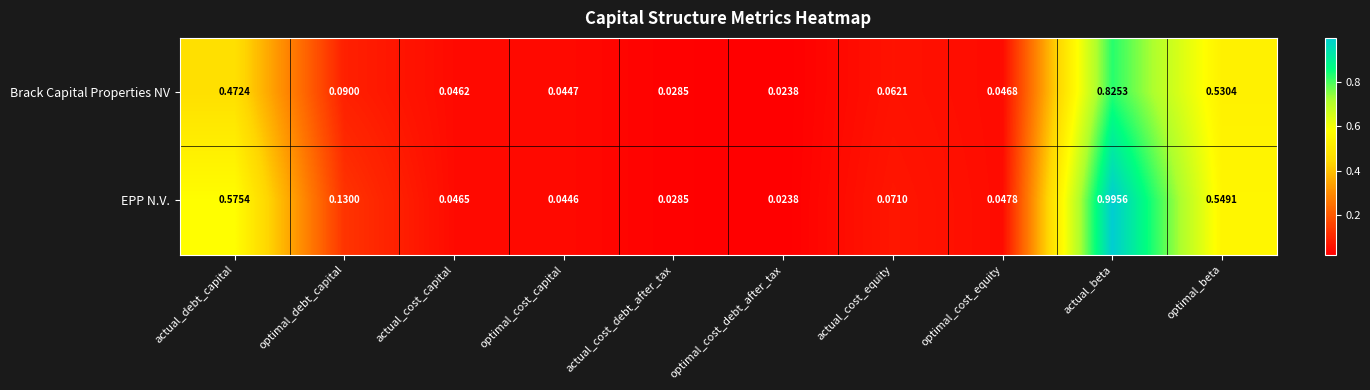

Where is EPP N.V. nearest to the value 0?

optimal_cost_debt_after_tax